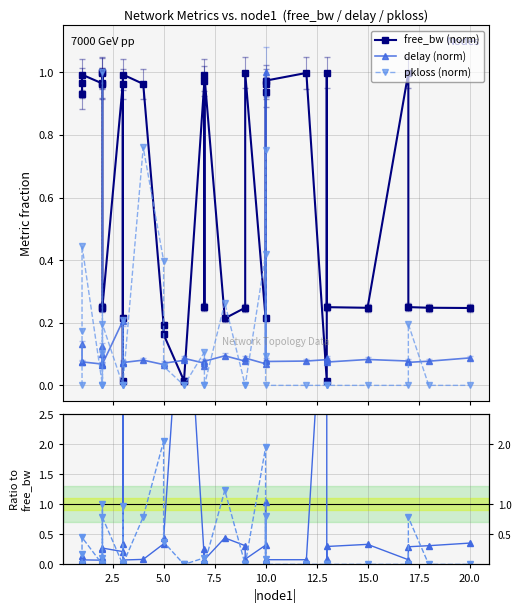

What is the difference between the maximum and minimum values in the pkloss (norm) series?

1.0